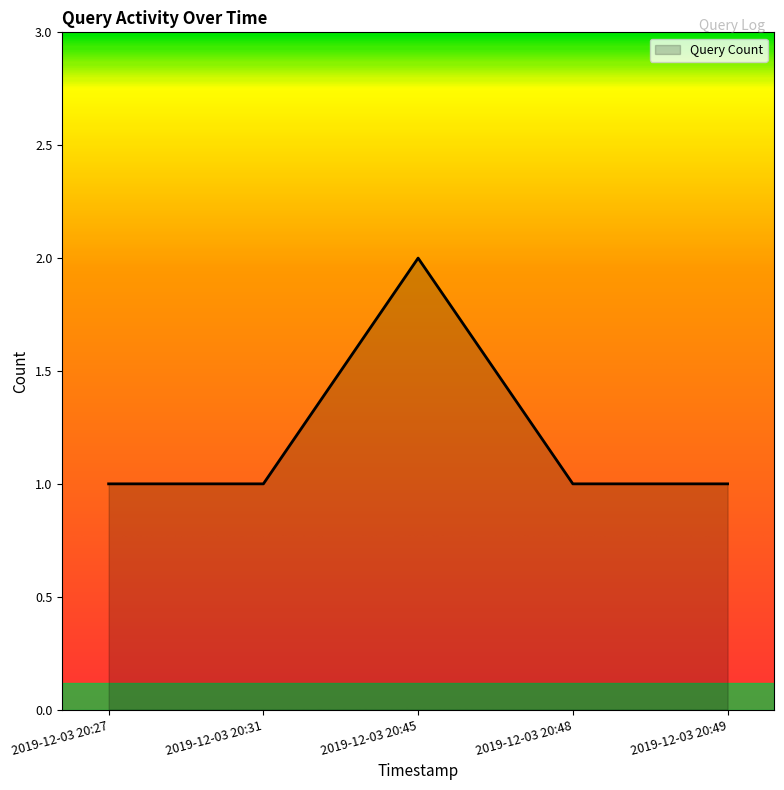

Reading left to right, extract all data points from this chart.

1	1	2	1	1